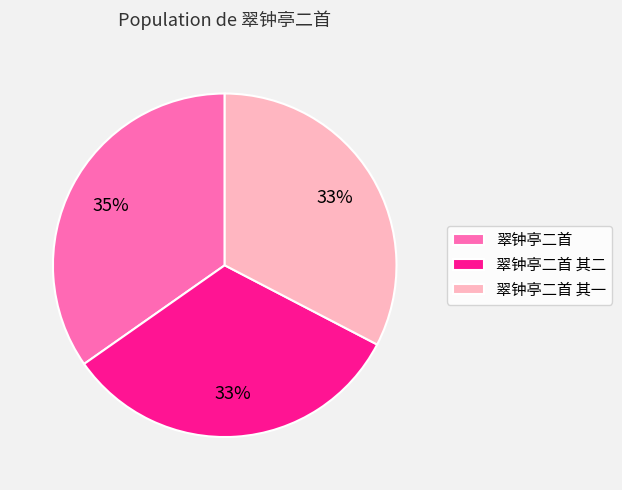

How many slices are in this pie chart?

3